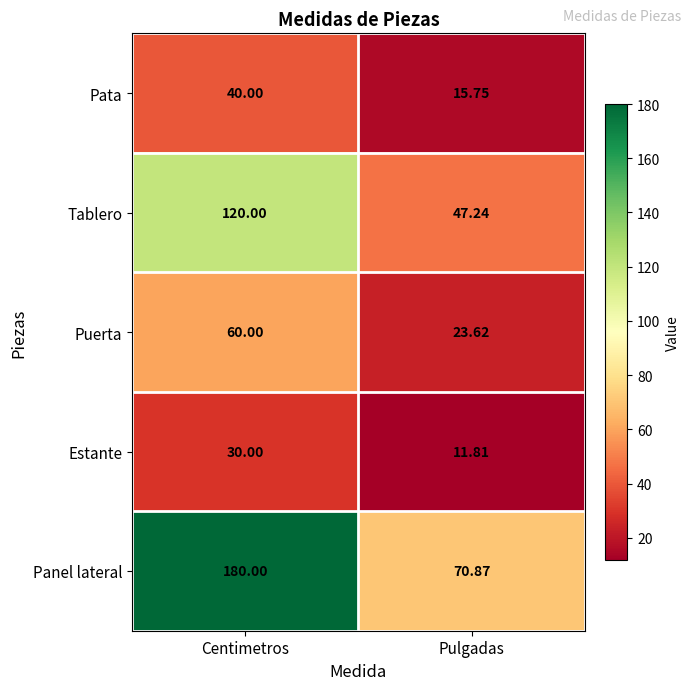

Rank the series by their maximum value, from highest to lowest.

Panel lateral, Tablero, Puerta, Pata, Estante